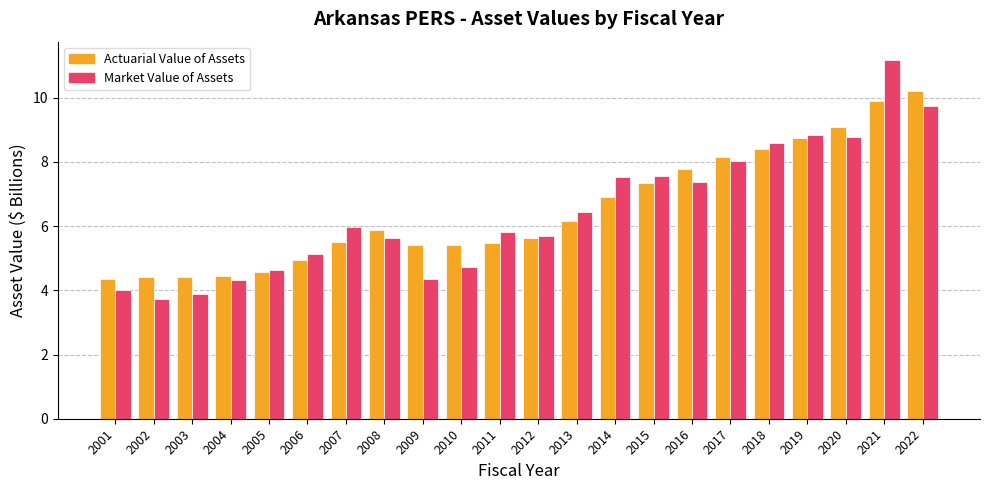

List the series in order of their peak value, highest first.

Market Value of Assets, Actuarial Value of Assets